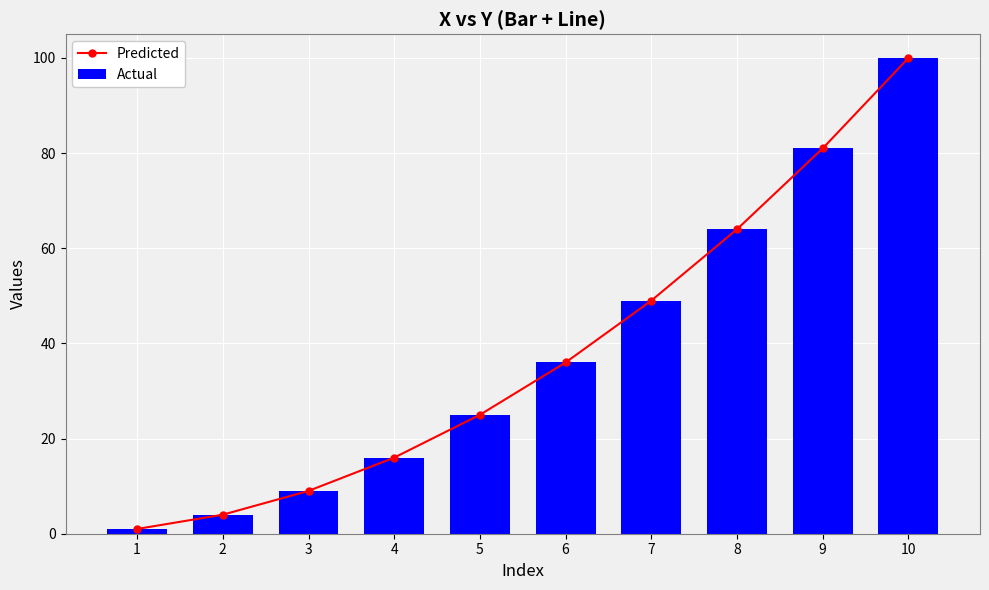

List the series in order of their peak value, lowest first.

Predicted, Actual